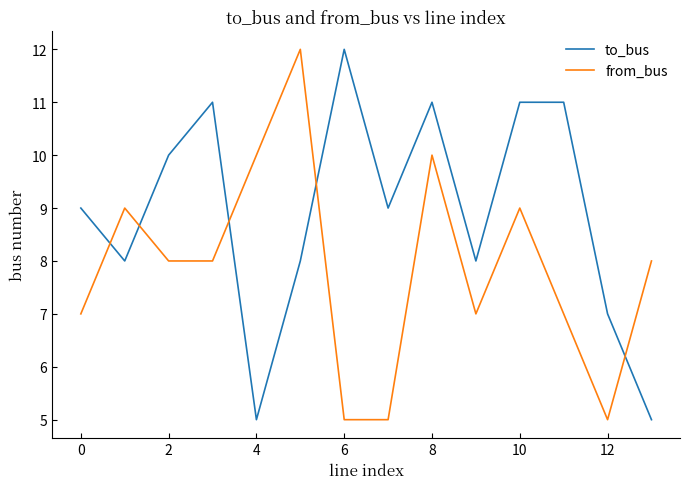

After their last crossing, which series has the higher values: to_bus or from_bus?

from_bus